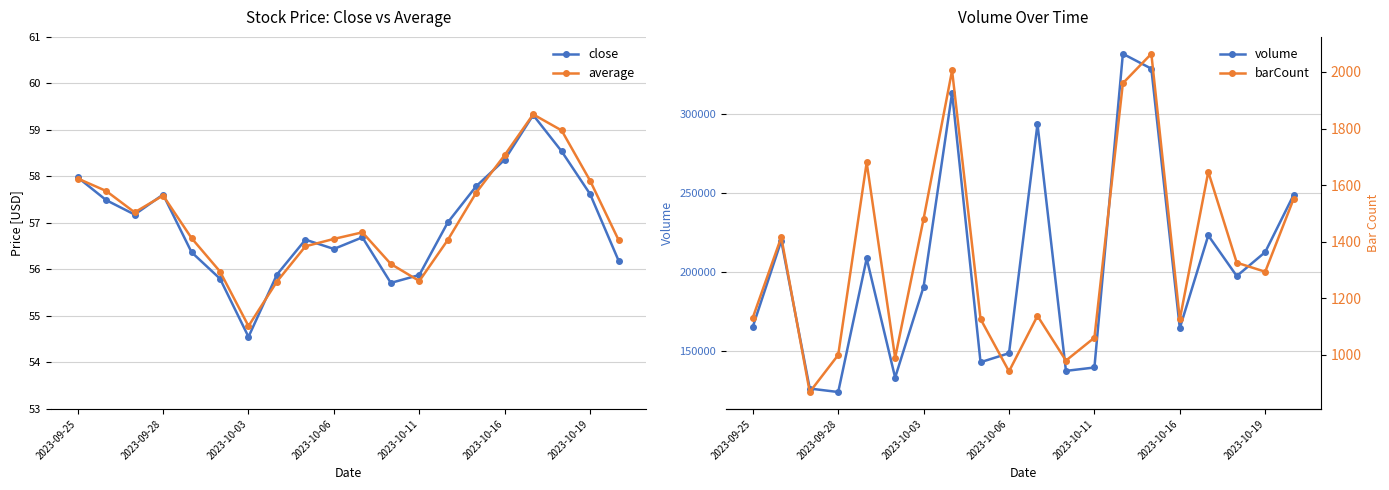

True or false: volume and average cross at least once.

False